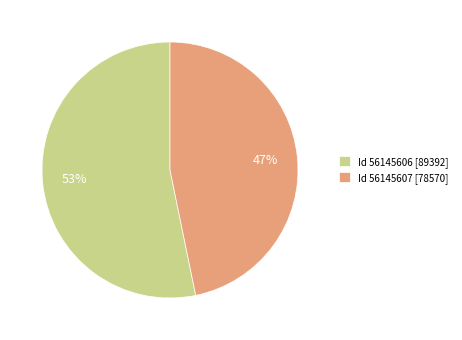

What percentage is the Id 56145606 [89392] slice, to the nearest percent?

53%